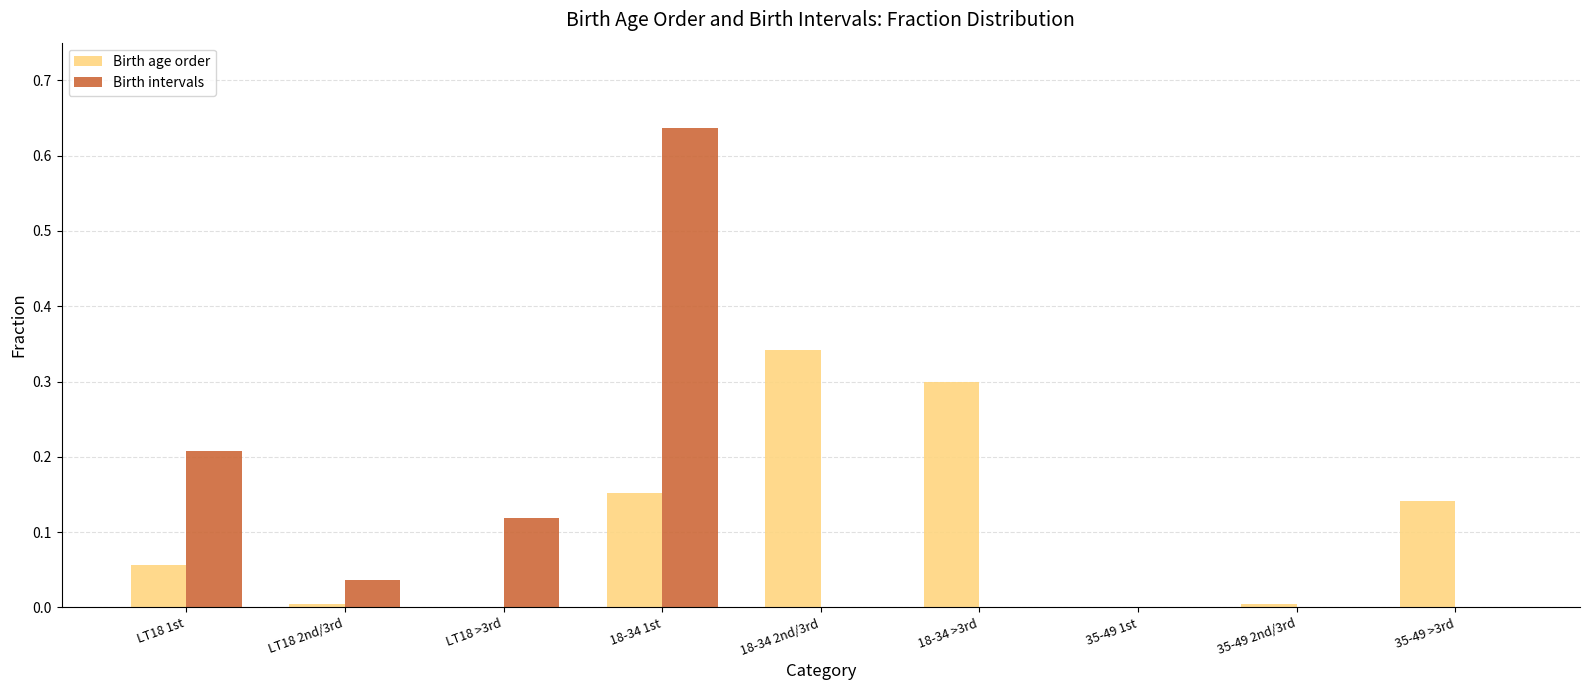

Which category has the highest value in the Birth age order series?

18-34 2nd/3rd